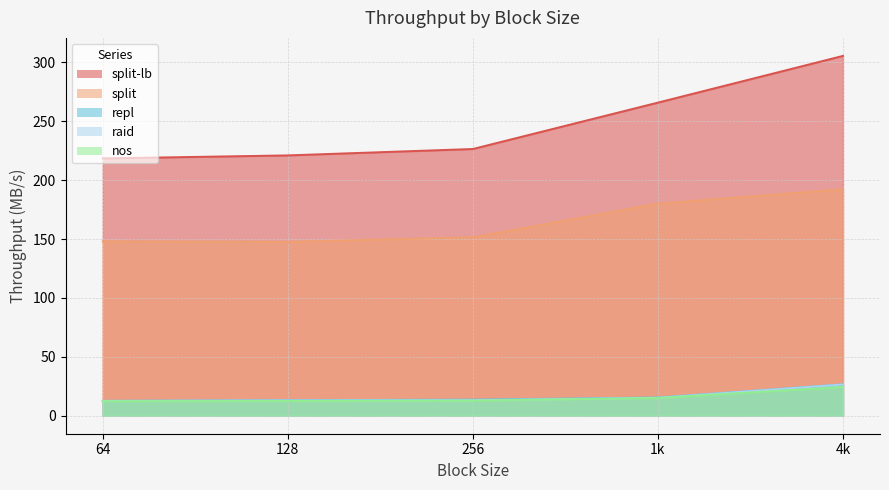

What position from the right is 128?

4